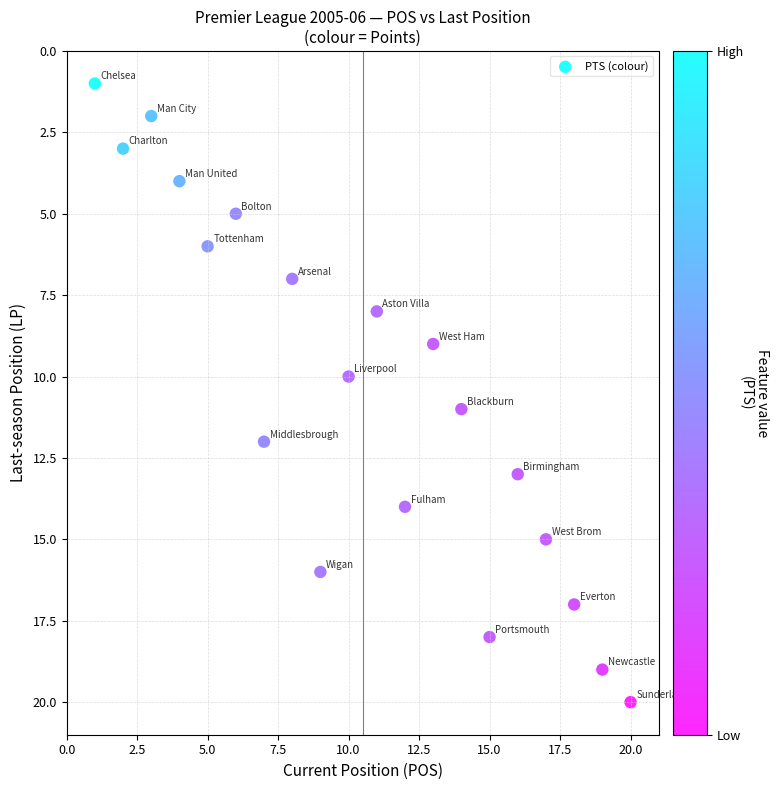

What is the range of Y values (max minus min)?

19